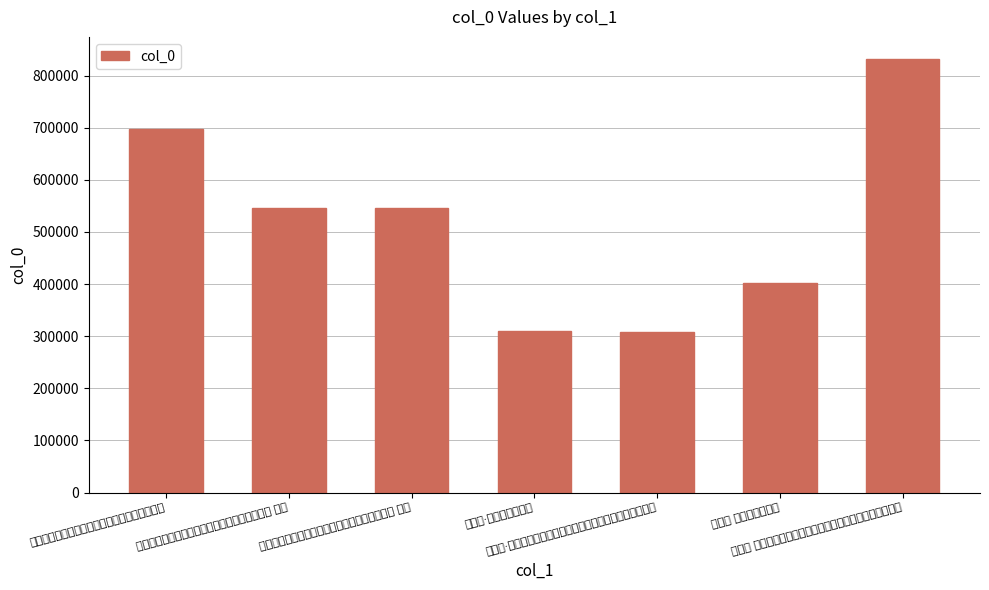

Does the chart contain any negative values?

No